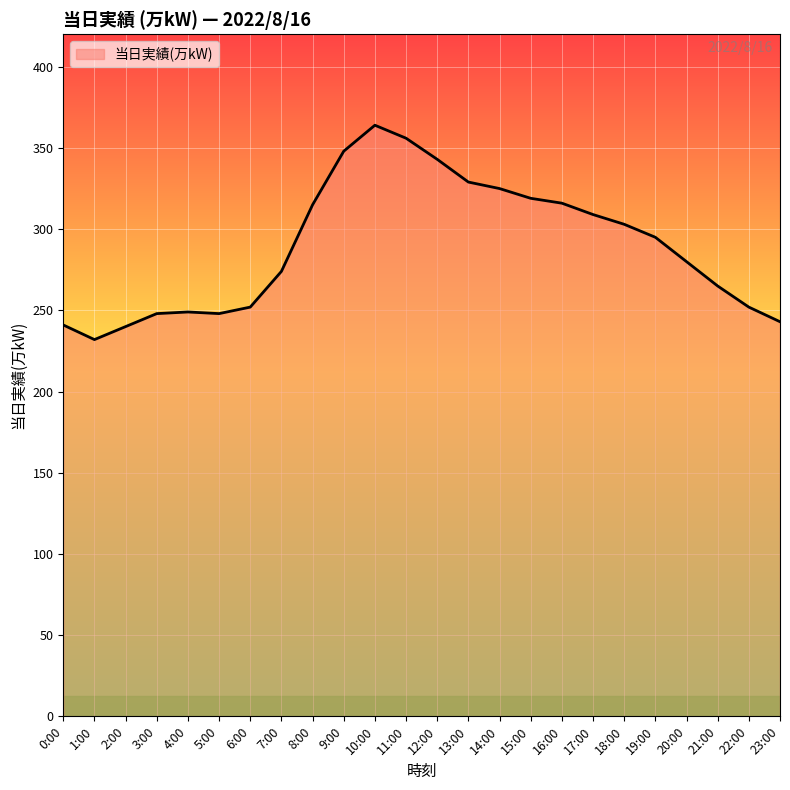

What position from the left is 12:00?

13